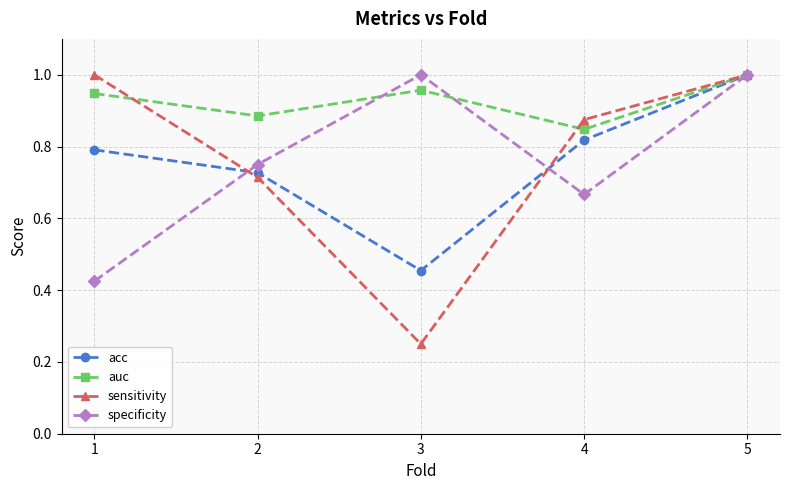

True or false: auc has more than 2 interior local peaks.

False